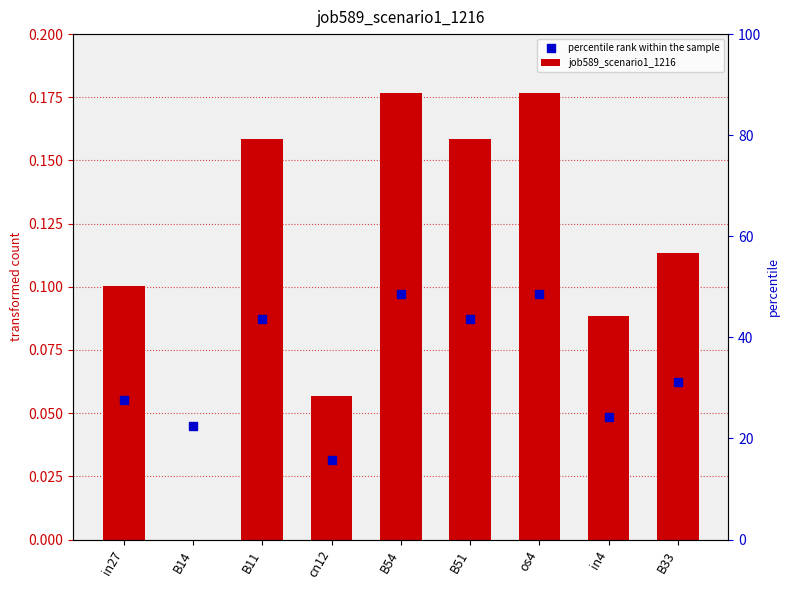

Which series has the largest total across all categories?

job589_scenario1_1216